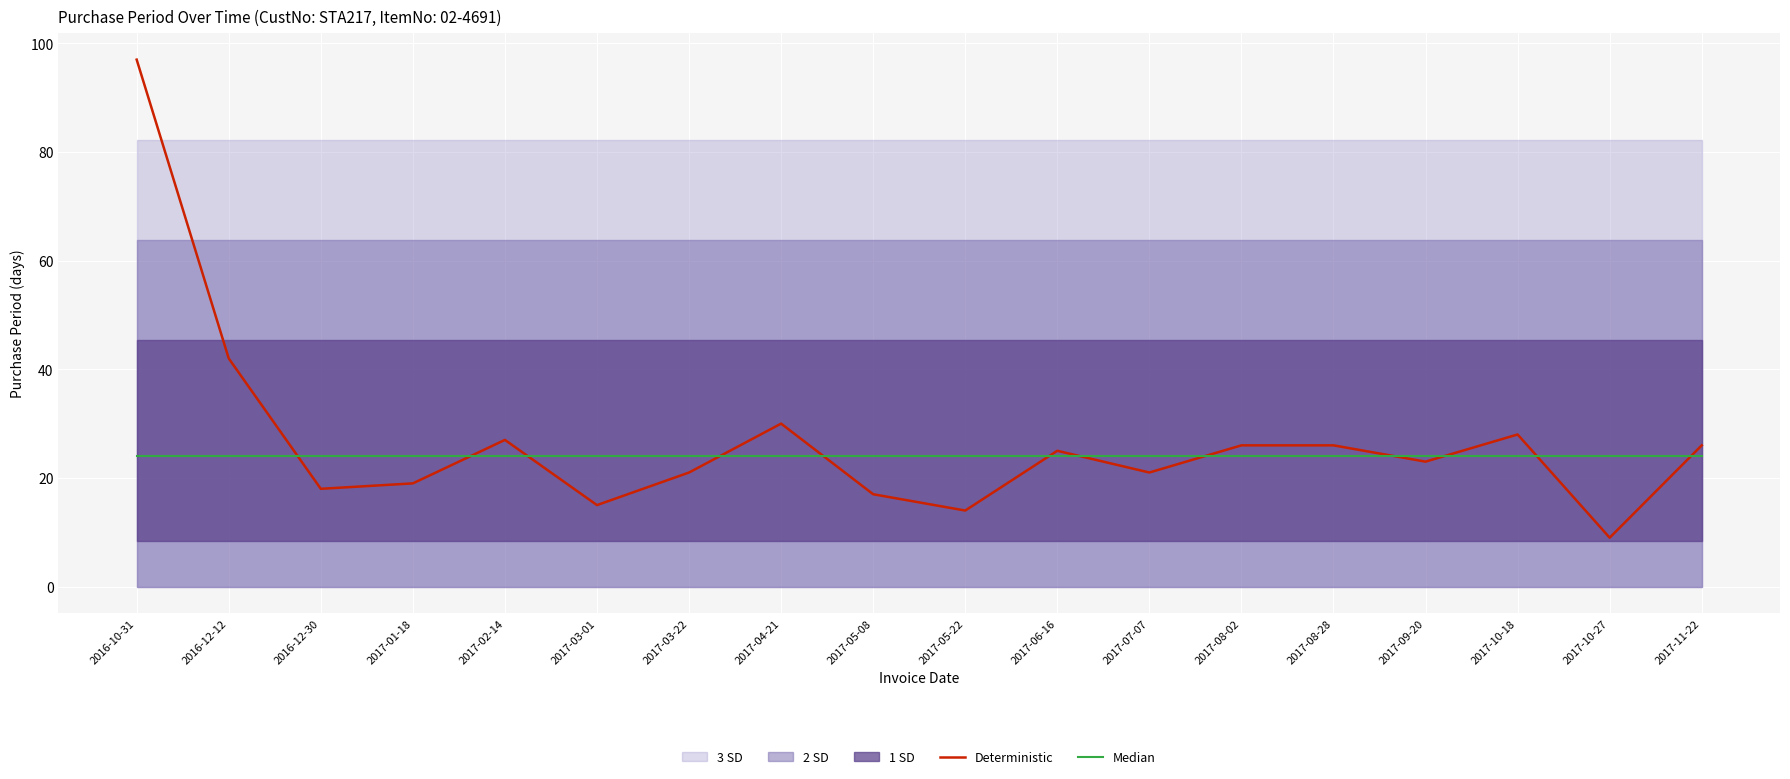

Reading right to left, what are all the values shown in this chart?

Deterministic: 2017-11-22=26	2017-10-27=9	2017-10-18=28	2017-09-20=23	2017-08-28=26	2017-08-02=26	2017-07-07=21	2017-06-16=25	2017-05-22=14	2017-05-08=17	2017-04-21=30	2017-03-22=21	2017-03-01=15	2017-02-14=27	2017-01-18=19	2016-12-30=18	2016-12-12=42	2016-10-31=97
Median: 2017-11-22=24	2017-10-27=24	2017-10-18=24	2017-09-20=24	2017-08-28=24	2017-08-02=24	2017-07-07=24	2017-06-16=24	2017-05-22=24	2017-05-08=24	2017-04-21=24	2017-03-22=24	2017-03-01=24	2017-02-14=24	2017-01-18=24	2016-12-30=24	2016-12-12=24	2016-10-31=24